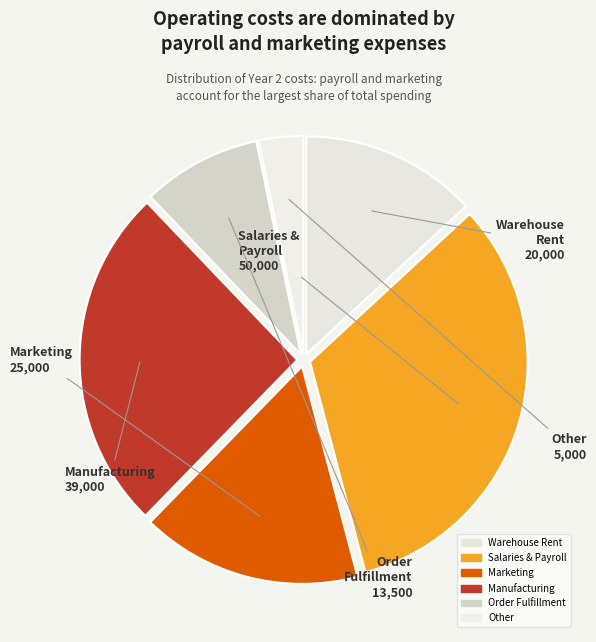

How many segments does this pie chart have?

6